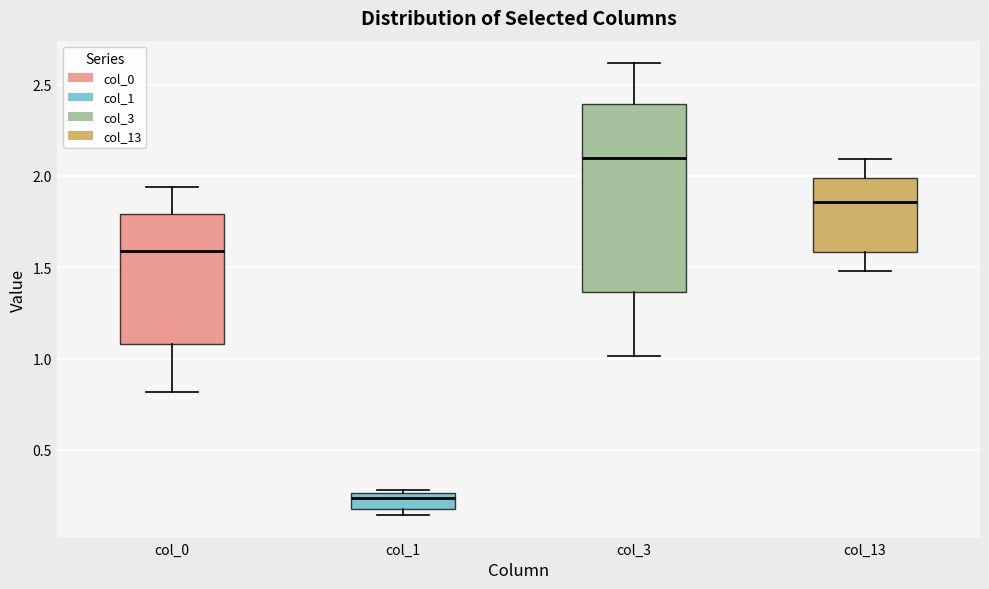

Which box is the tallest, from its lower edge to its upper edge?

col_3